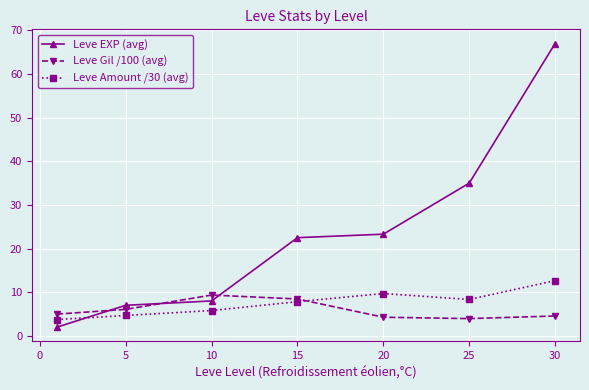

True or false: Leve Gil /100 (avg) has more than 0 interior local peaks.

True